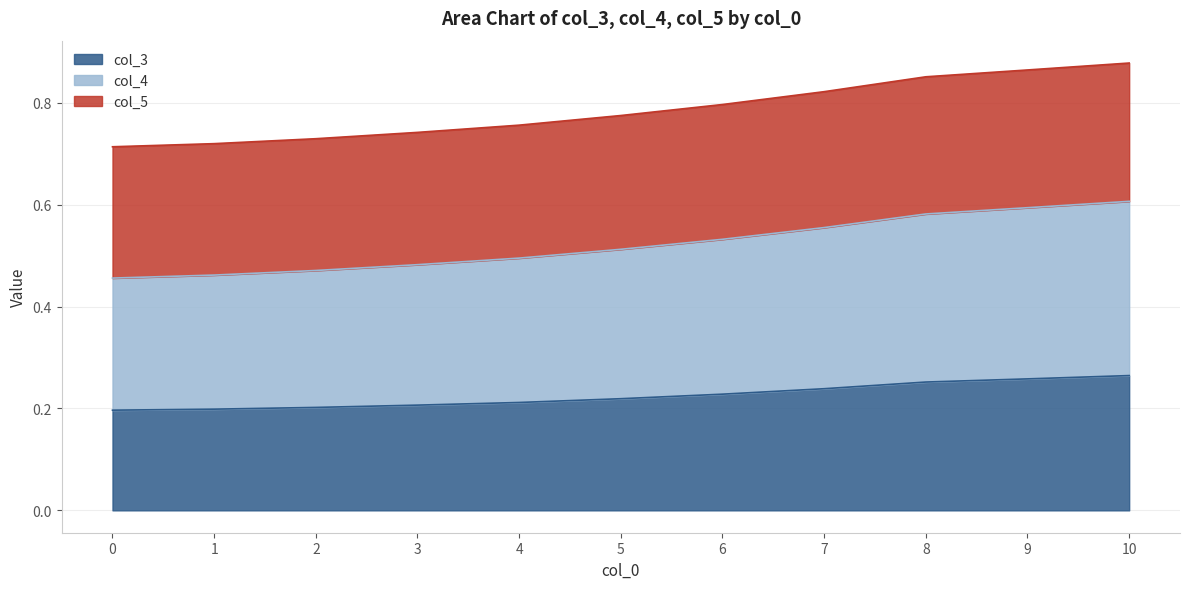

How many categories are shown in the chart?

11